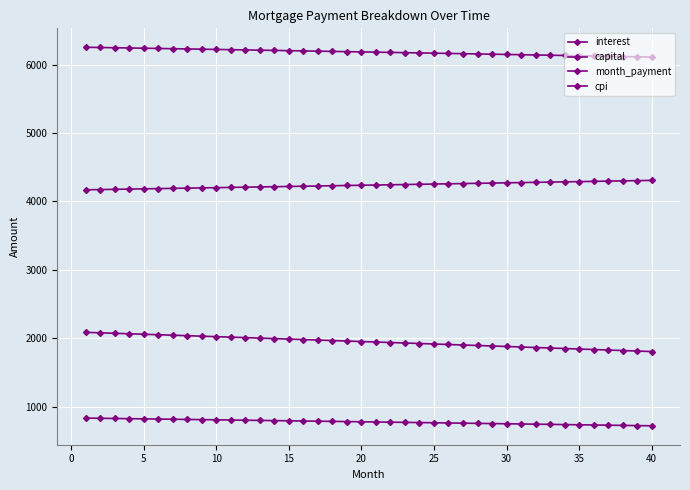

Does the chart have visible grid lines?

Yes